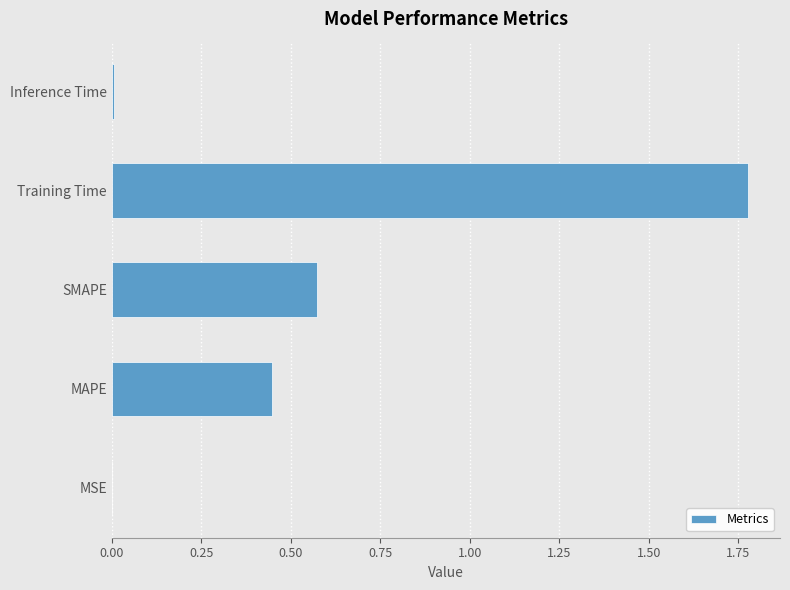

At which category does the chart reach its peak across all series?

Training Time